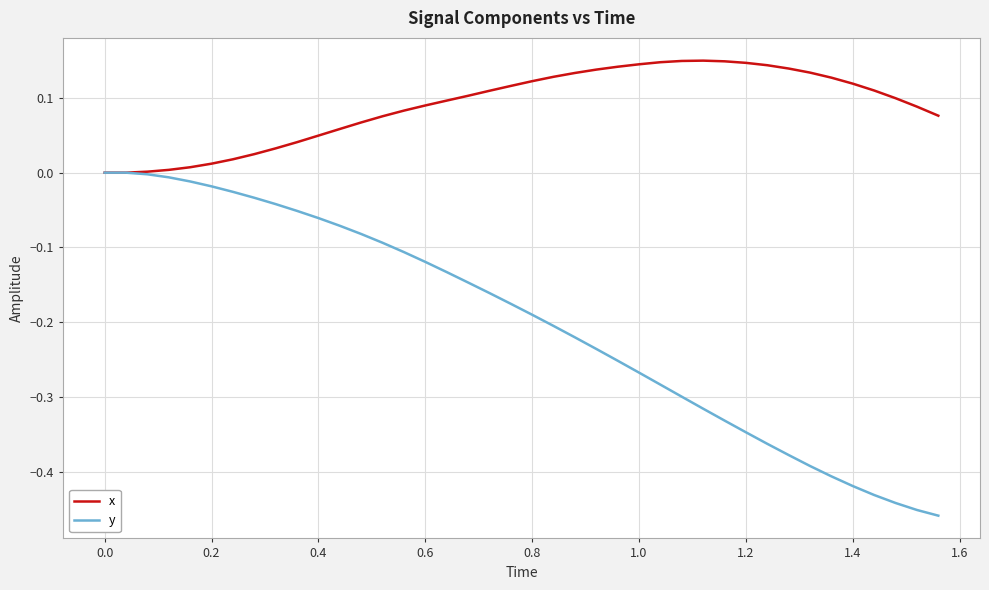

How many distinct data groups are displayed?

2